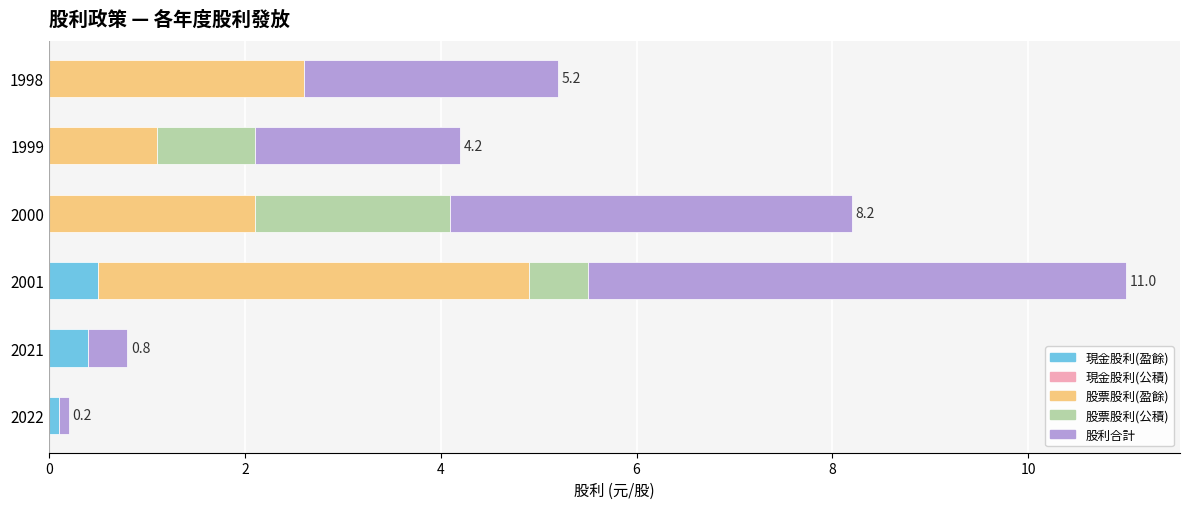

At which category is the sum across all series the highest?

2001